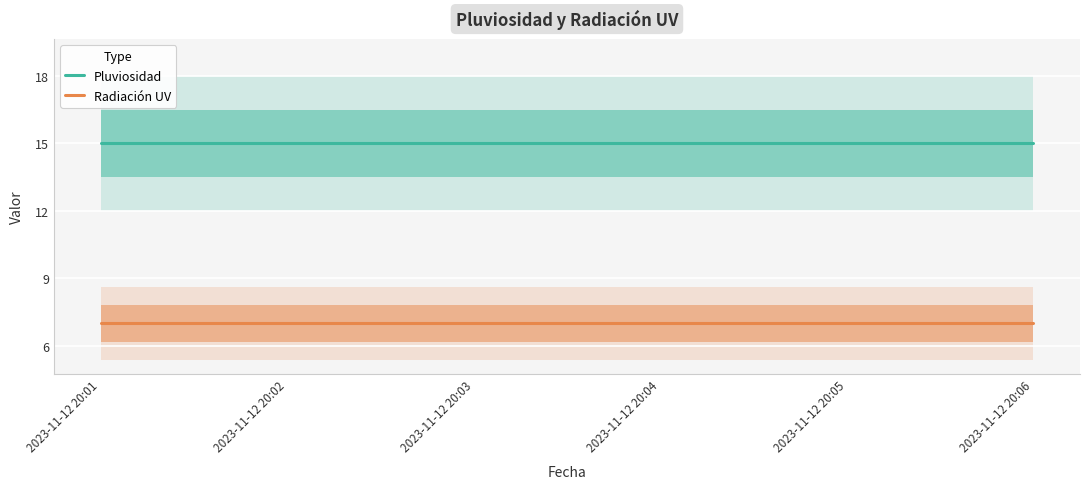

True or false: Radiación UV and Pluviosidad cross at least once.

False